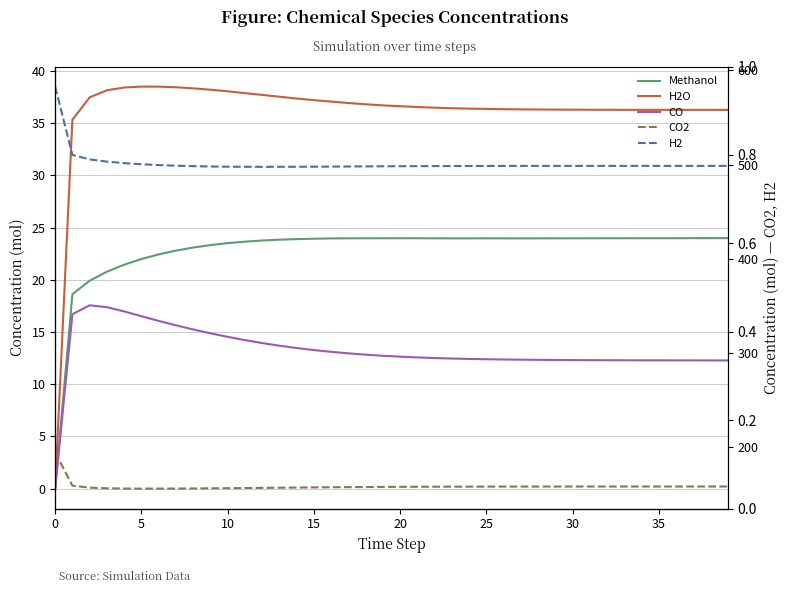

Which series has the widest spread of values?

H2